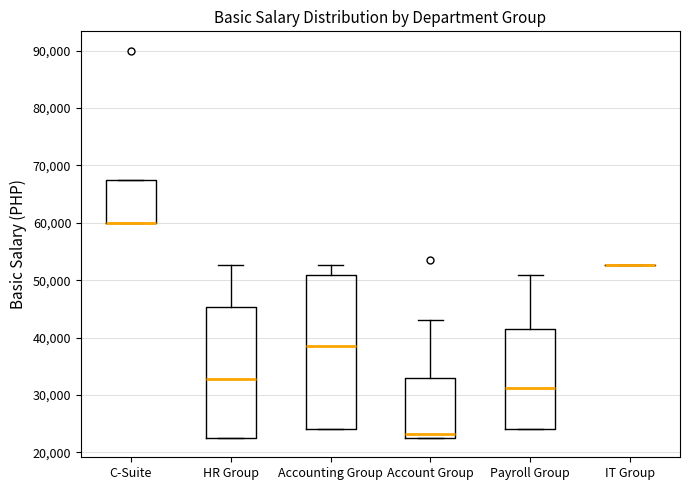

Where is the upper edge of the box for C-Suite on the y-axis? The values are not printed on the chart, so give them approximately, as read against the axis.

68000